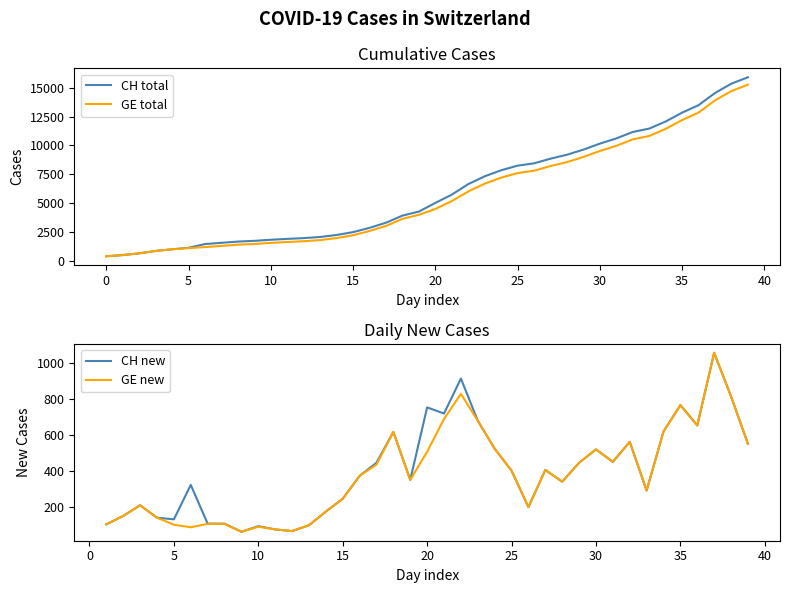

True or false: GE new and GE total intersect in this chart.

False